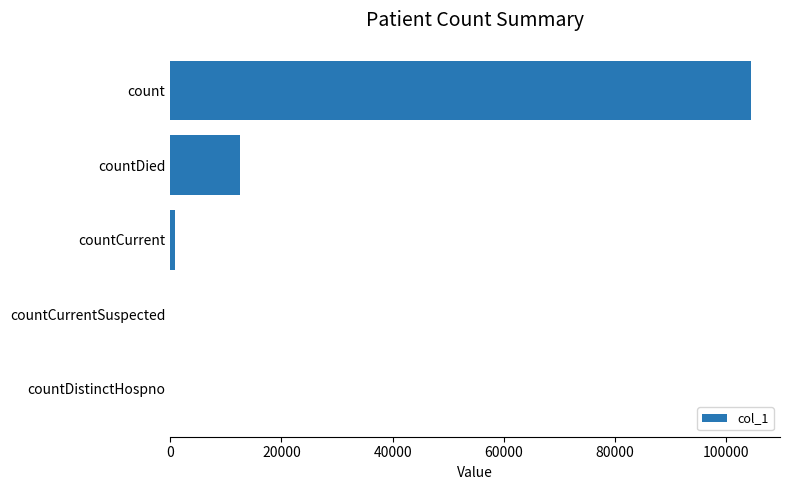

Which has a higher value, countDistinctHospno or count?

count